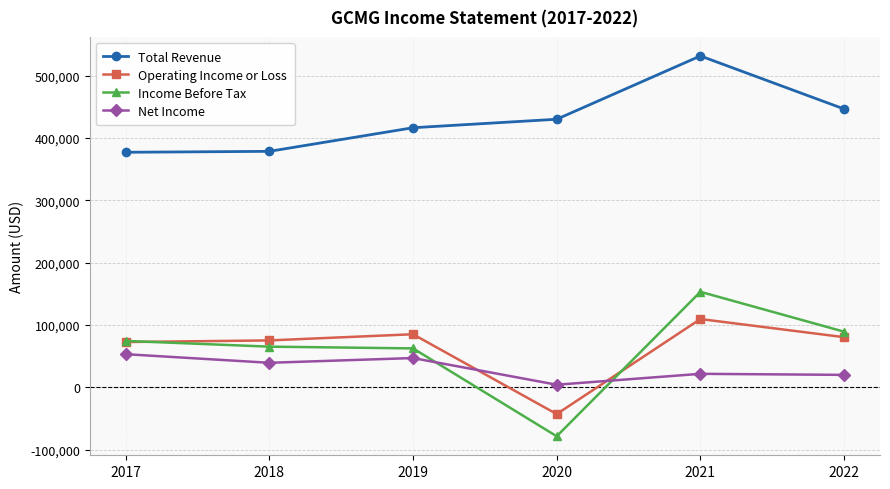

Which series changed the most between 2021 and 2022?

Total Revenue